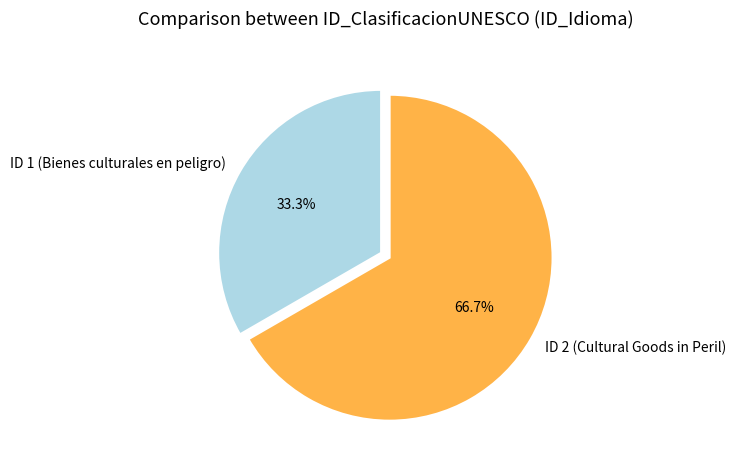

To the nearest percent, what is the difference between the largest and smallest slice percentages?

33%